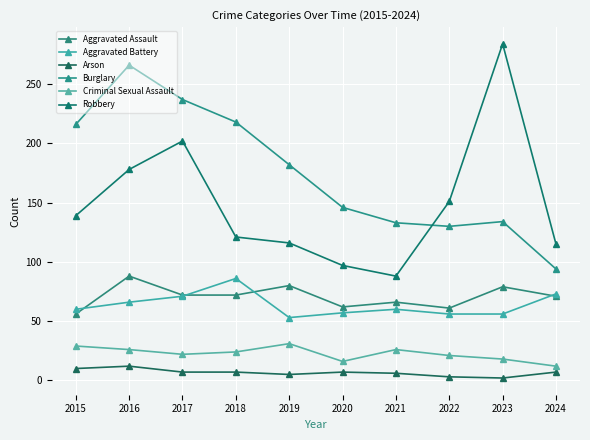

True or false: Burglary and Arson intersect in this chart.

False